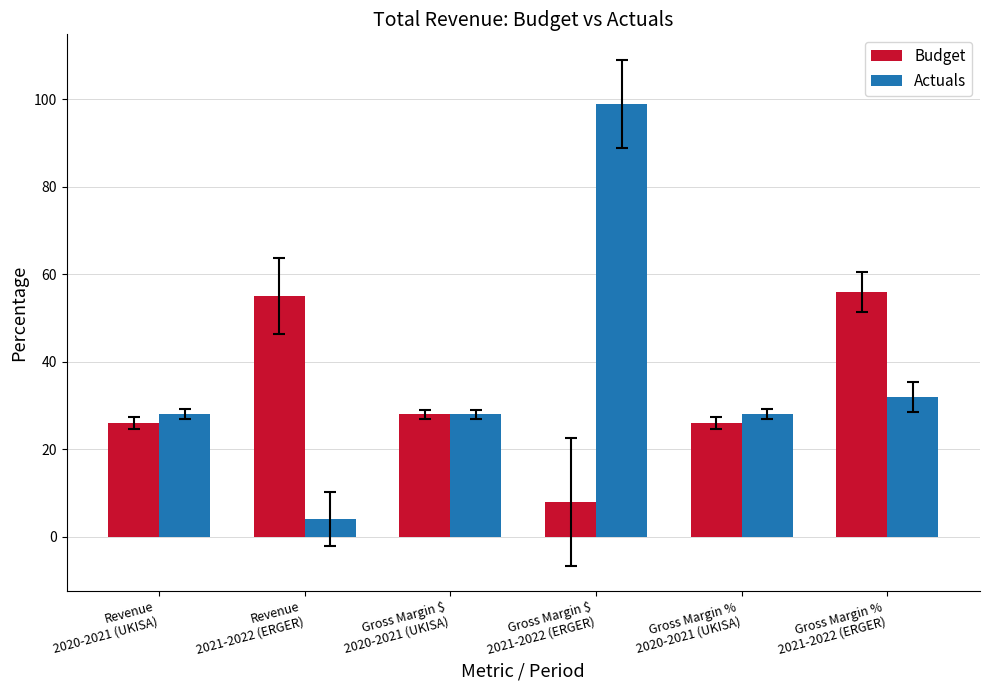

What is the difference between the second highest and second lowest values in the Actuals series?

4